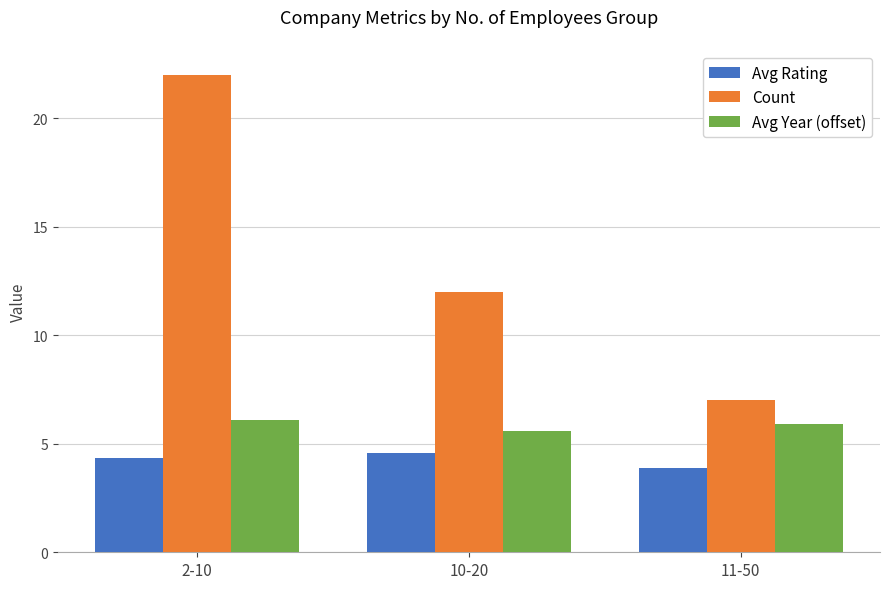

What is the maximum value shown in the chart?

22.0